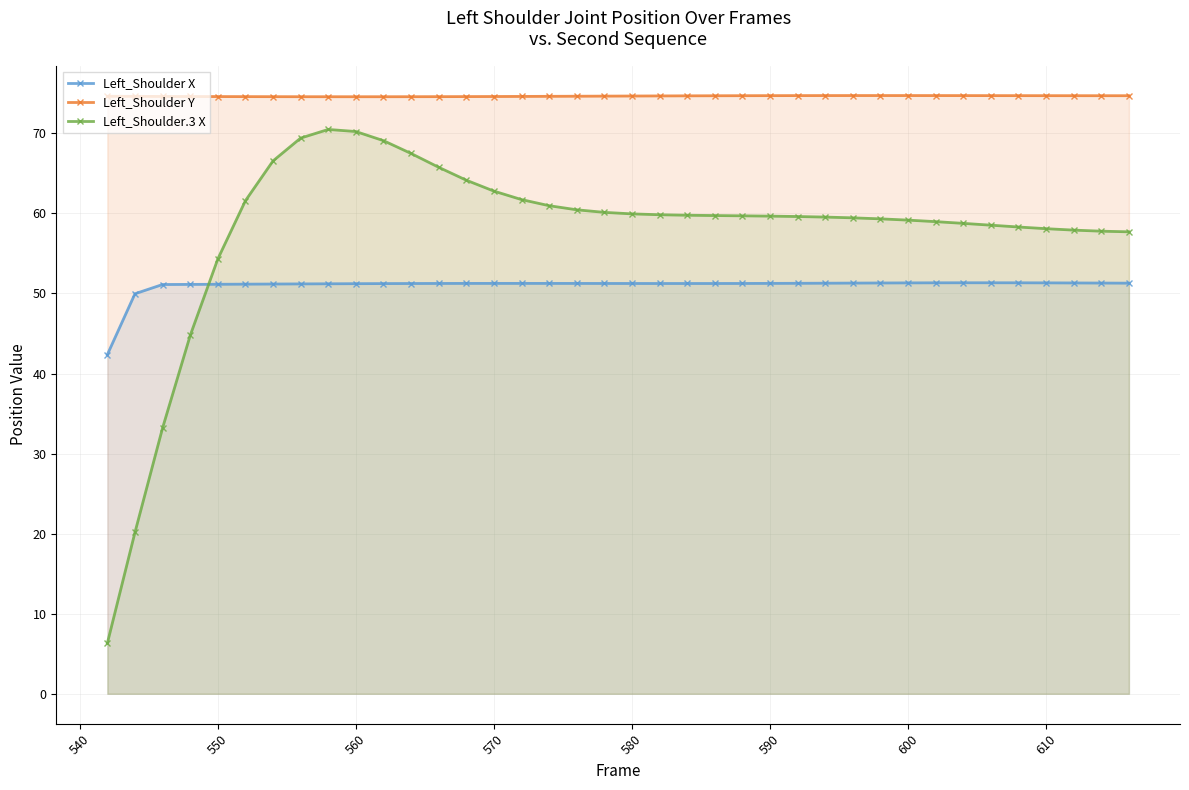

How many lines are shown in the chart?

3